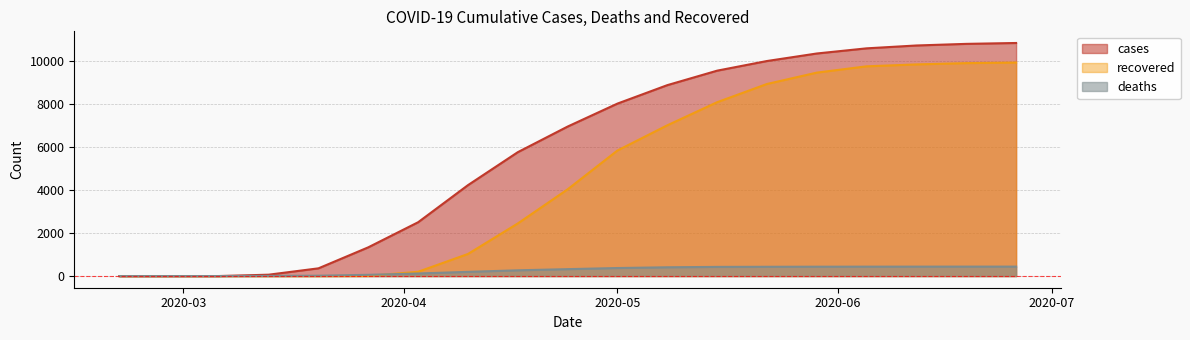

Reading left to right, extract all data points from this chart.

cases: 0	0	1	64	360	1338	2505	4231	5765	6957	8026	8884	9558	10007	10357	10597	10730	10805	10846
deaths: 0	0	1	7	17	58	120	196	268	322	374	409	427	432	436	438	439	440	440
recovered: 0	0	0	0	0	8	200	1028	2448	4036	5843	7015	8090	8938	9467	9760	9849	9909	9936